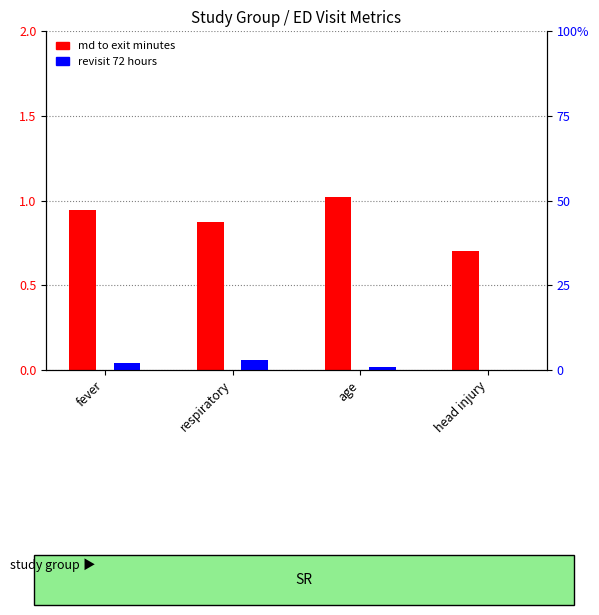

What is the sum of all md to exit minutes values?

3.5